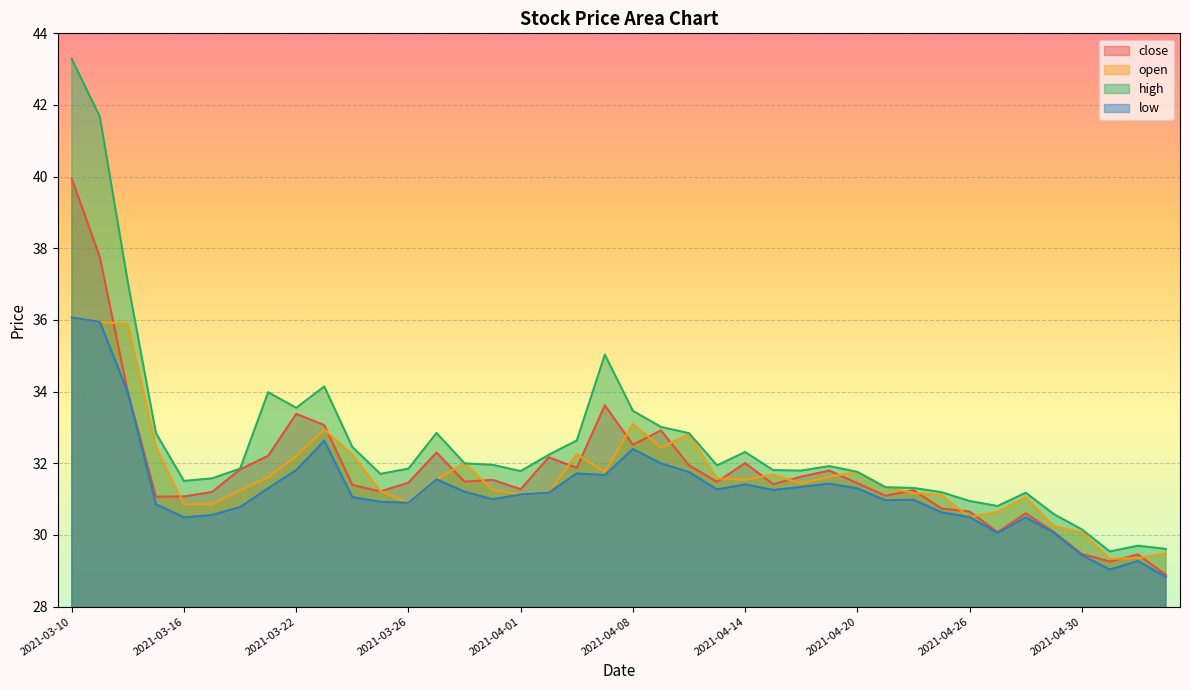

What is the sum of all low values?

1251.2